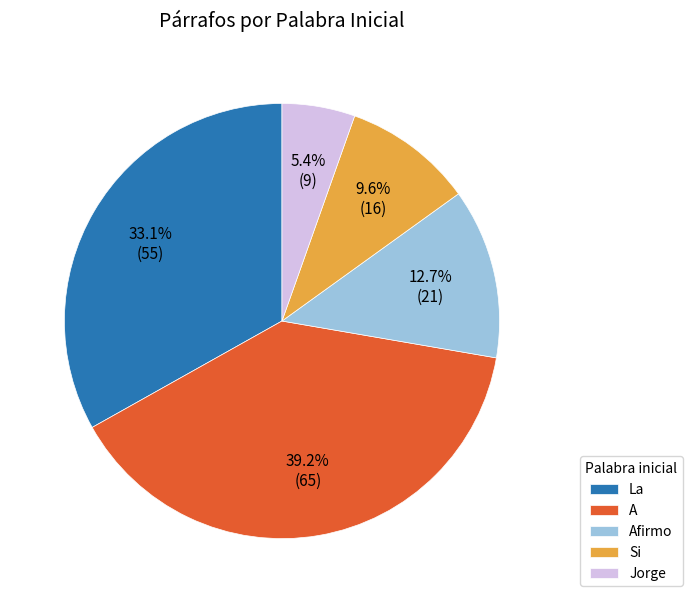

What percentage is NOT represented by A?

60.8%